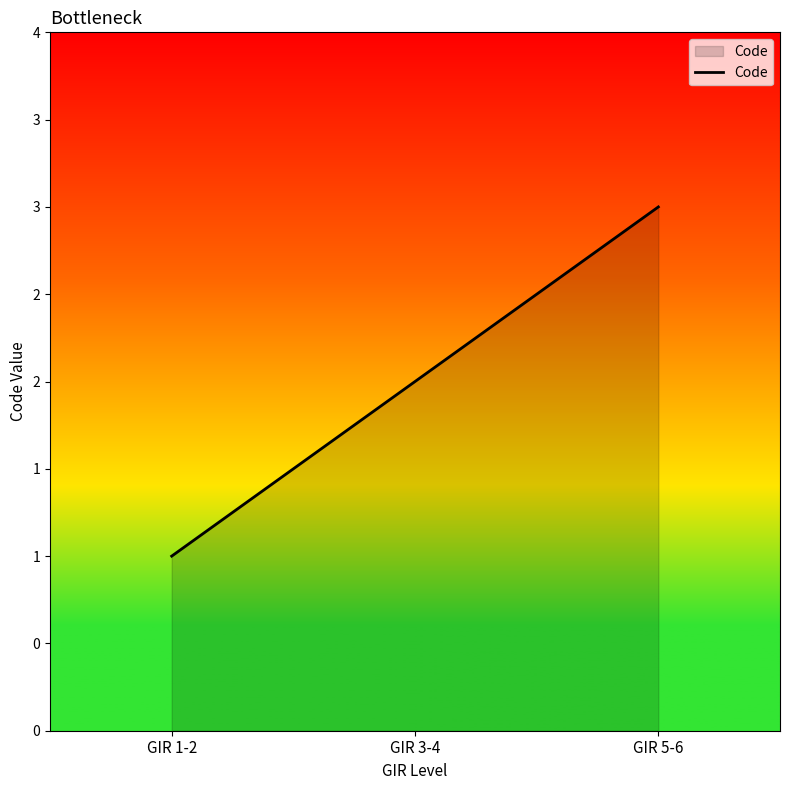

Is this an area chart (filled region under the line)?

Yes